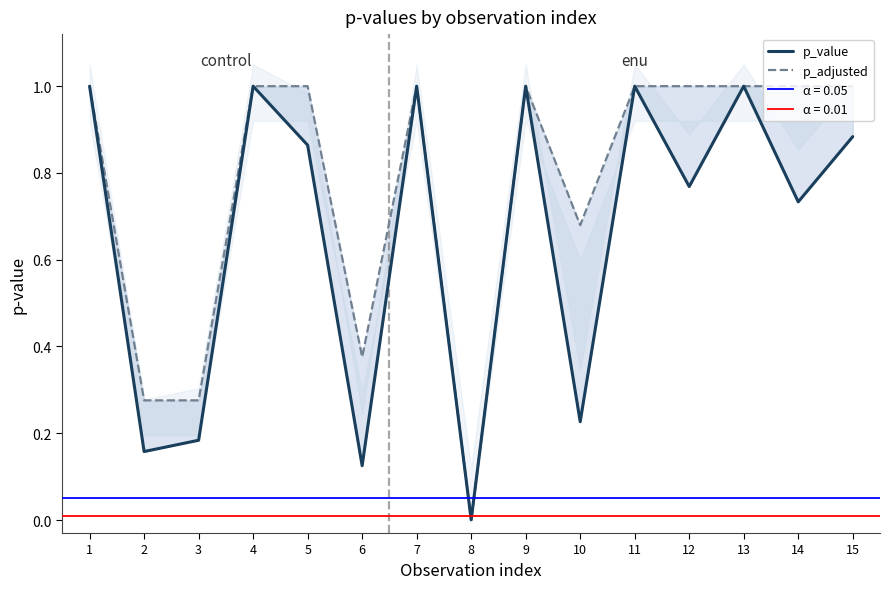

What is the total value across all series at 12?

1.8